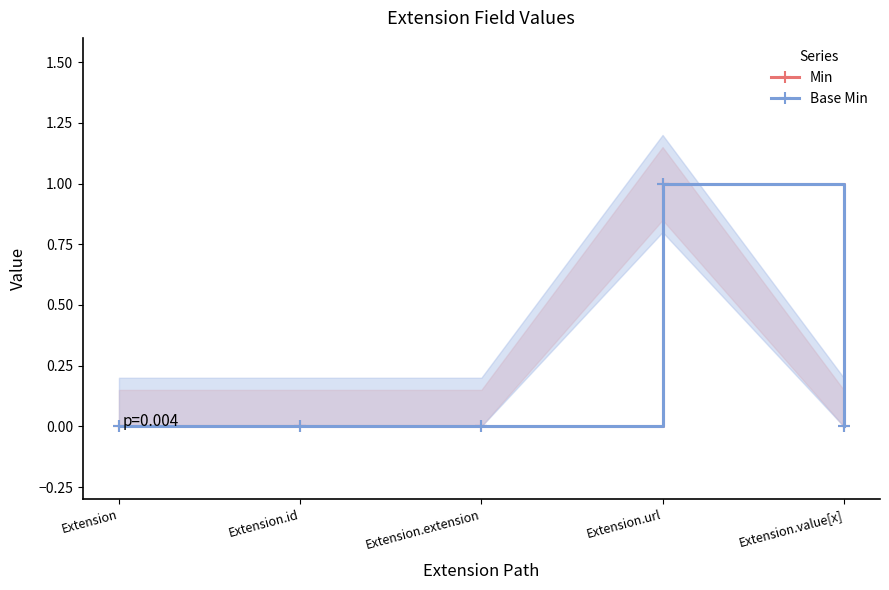

Which has a higher value, Extension.value[x] or Extension.id?

Extension.value[x]